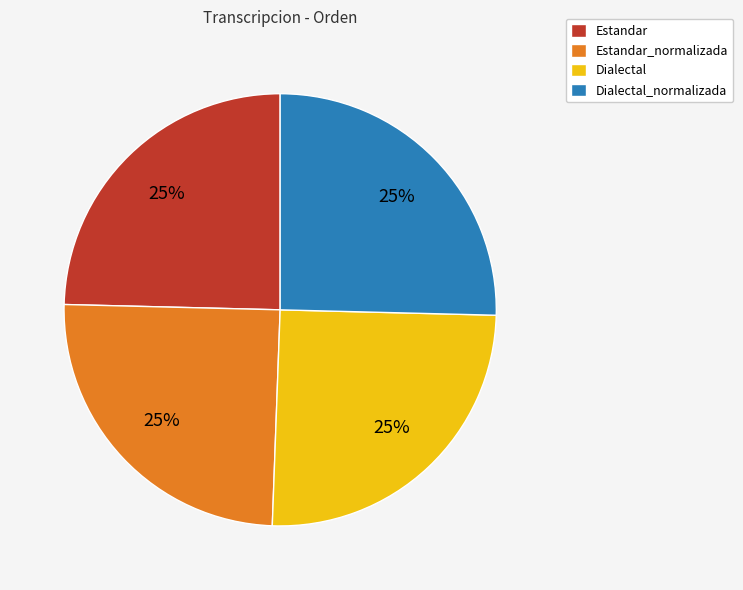

True or false: Estandar accounts for 10% of the total.

False